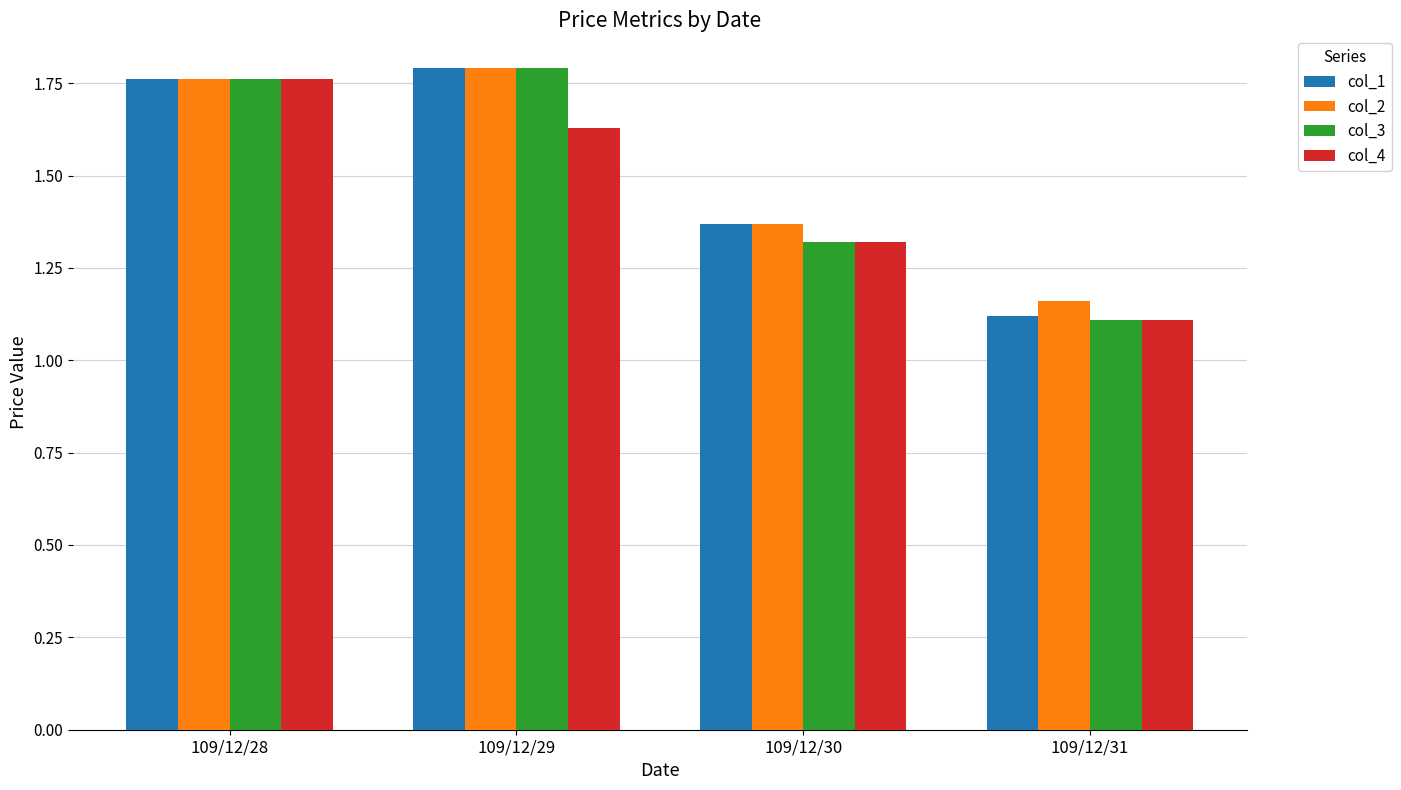

Is the value of col_2 at 109/12/30 greater than the value of col_3 at 109/12/28?

No